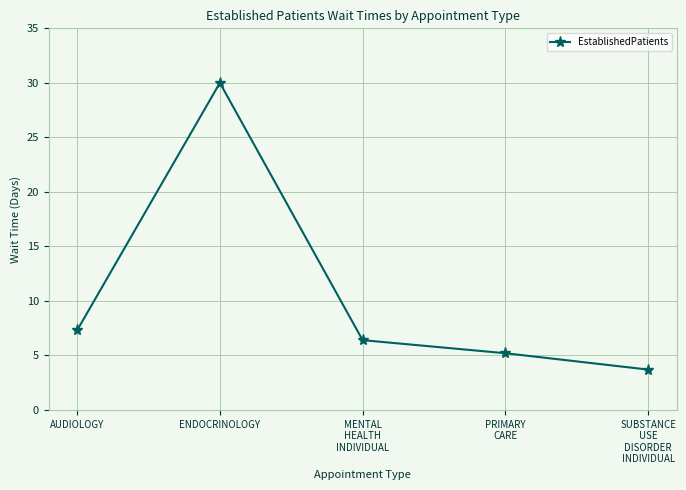

What is the change in value from AUDIOLOGY to PRIMARY
CARE?

-2.1